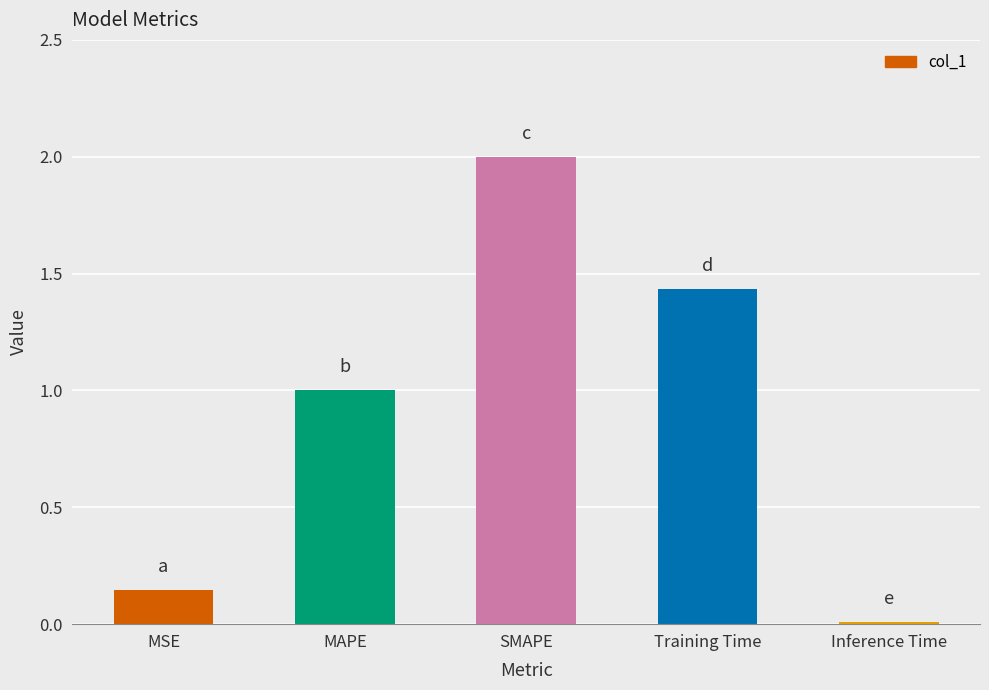

True or false: the data shows 1.0 at MAPE.

True